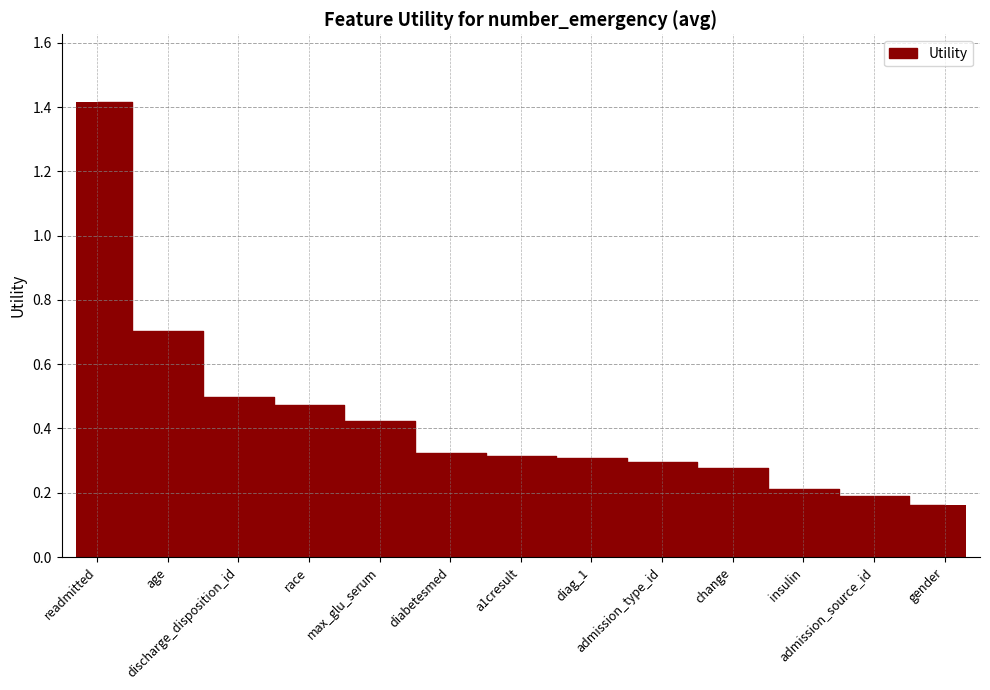

What is the maximum value shown in the chart?

1.4